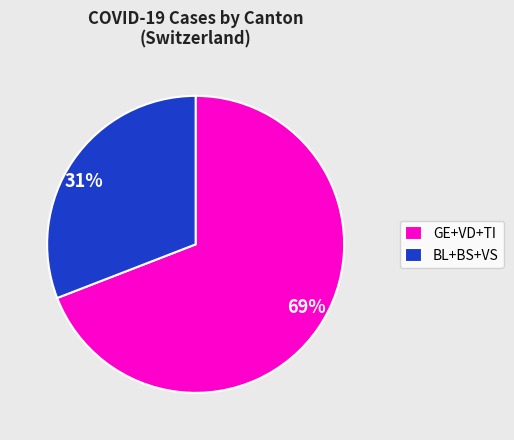

To the nearest percent, what is the average slice percentage?

50%